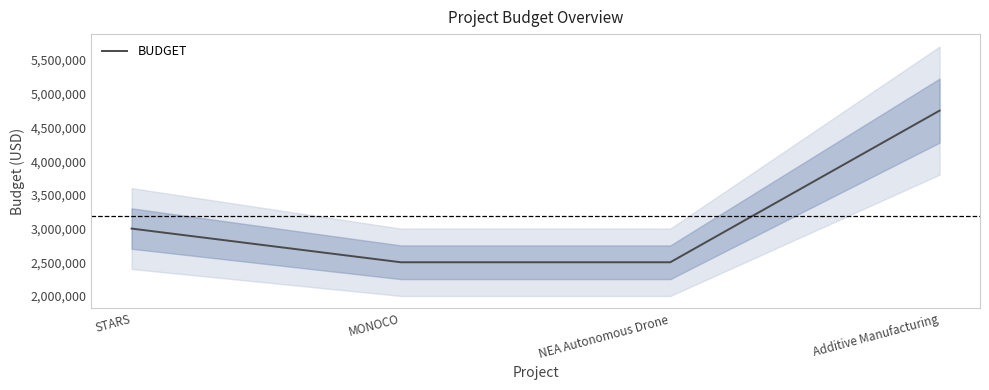

Reading left to right, what are all the values shown in this chart?

3000000	2500000	2500000	4750000